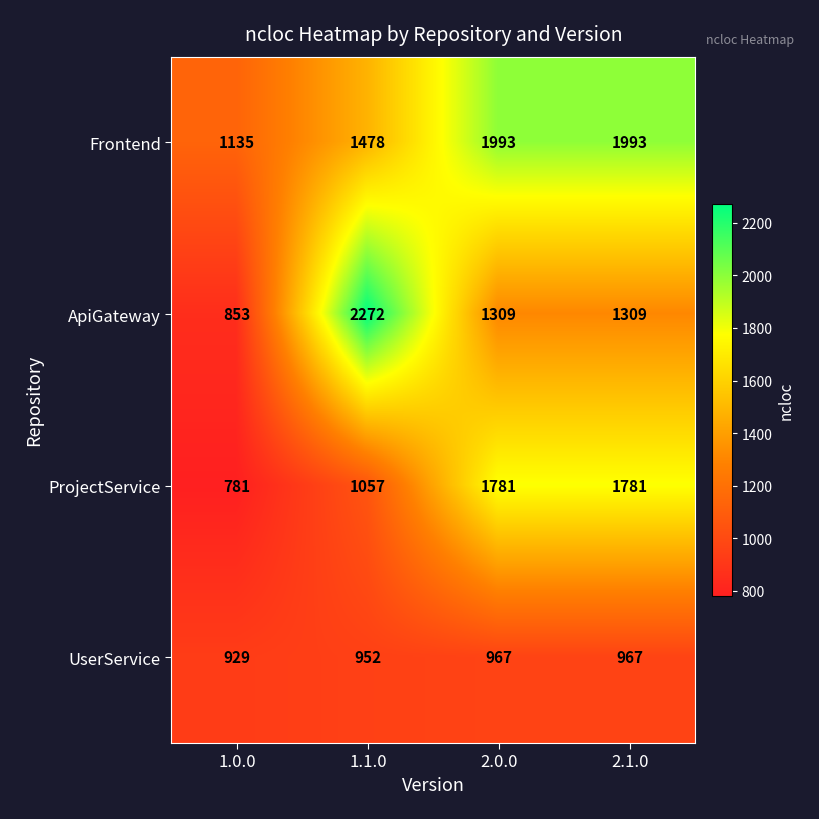

Reading right to left, what are all the values shown in this chart?

Frontend: 2.1.0=1993	2.0.0=1993	1.1.0=1478	1.0.0=1135
ApiGateway: 2.1.0=1309	2.0.0=1309	1.1.0=2272	1.0.0=853
ProjectService: 2.1.0=1781	2.0.0=1781	1.1.0=1057	1.0.0=781
UserService: 2.1.0=967	2.0.0=967	1.1.0=952	1.0.0=929